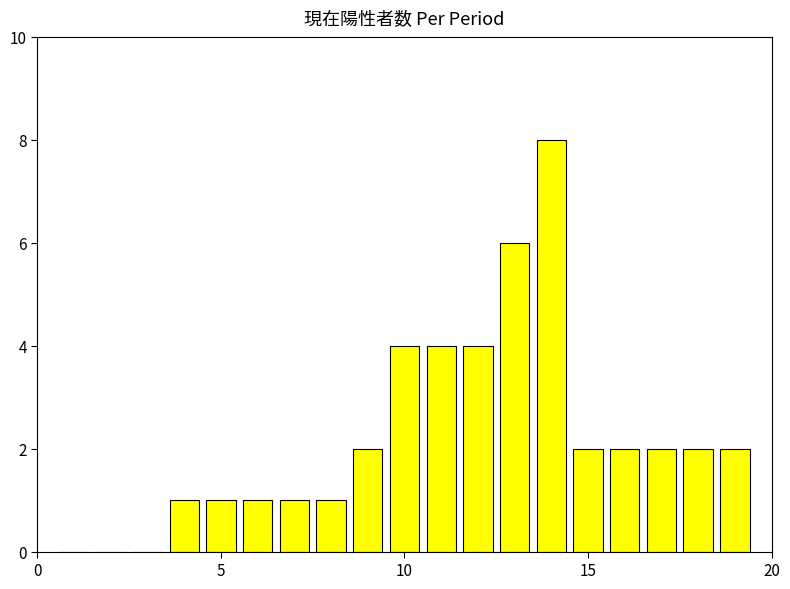

Are the bars horizontal?

No